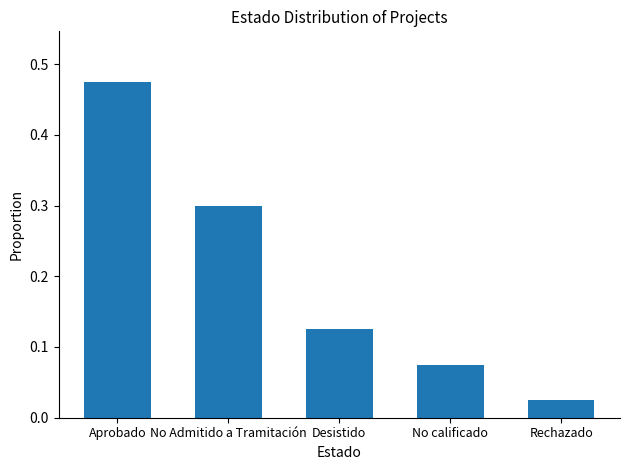

Between Desistido and No Admitido a Tramitación, which is larger?

No Admitido a Tramitación